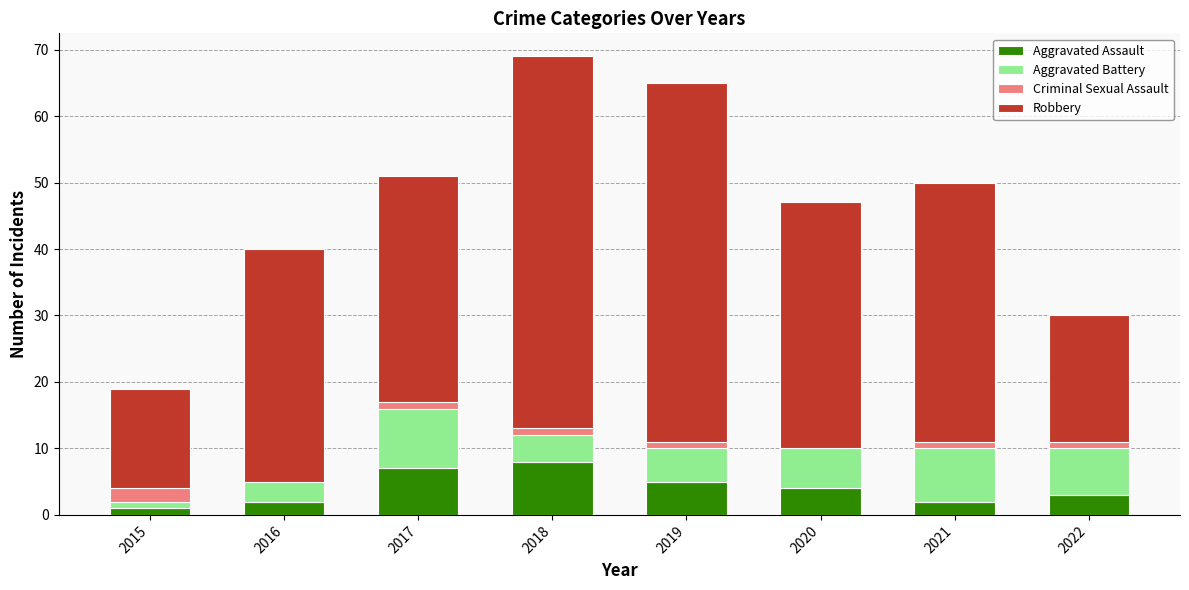

What is the total value across all series at 2016?

40